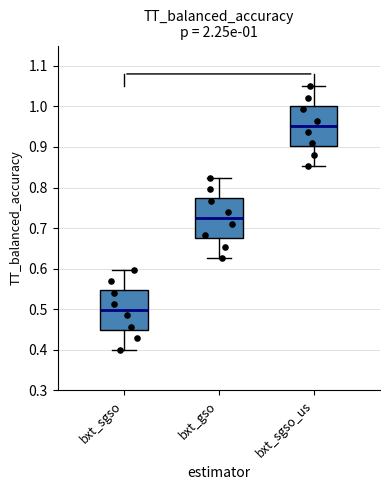

Which box's median line is the highest?

bxt_sgso_us